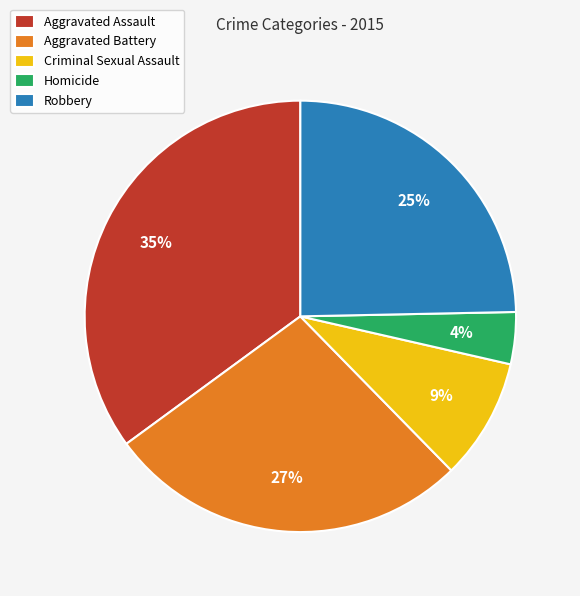

Between Robbery and Aggravated Battery, which is larger?

Aggravated Battery